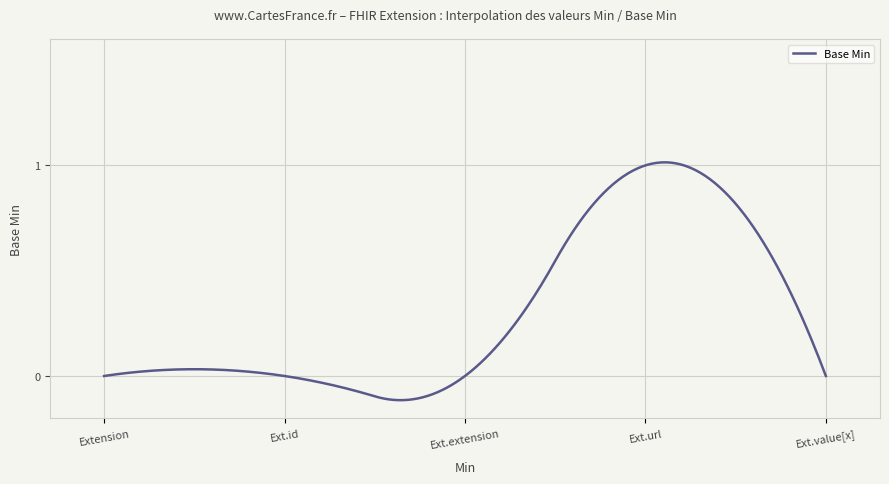

Rank the categories by value from lowest to highest.

Extension, Extension.id, Extension.extension, Extension.value[x], Extension.url